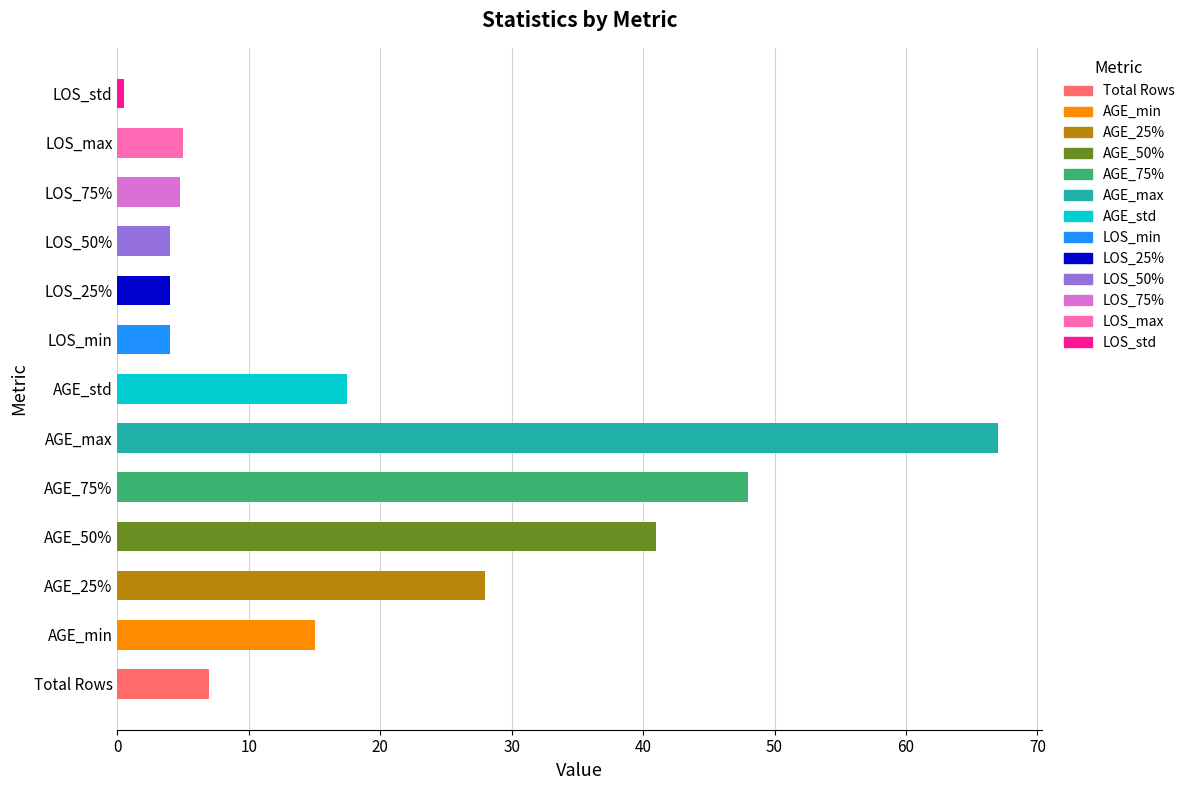

Are the bars grouped side by side (vs. stacked)?

No